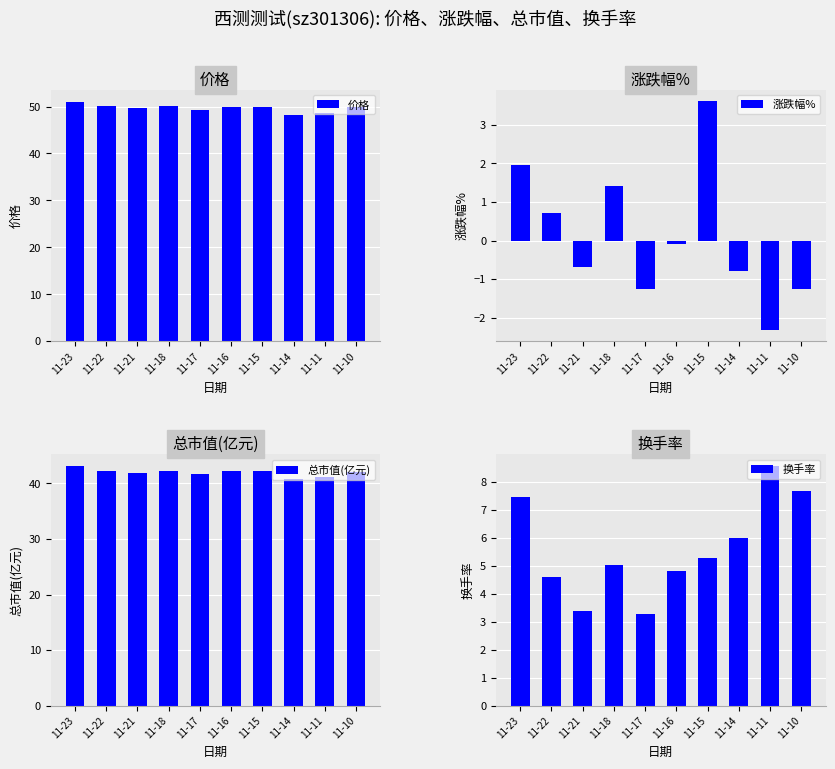

At which label is 换手率 closest to 5?

11-18